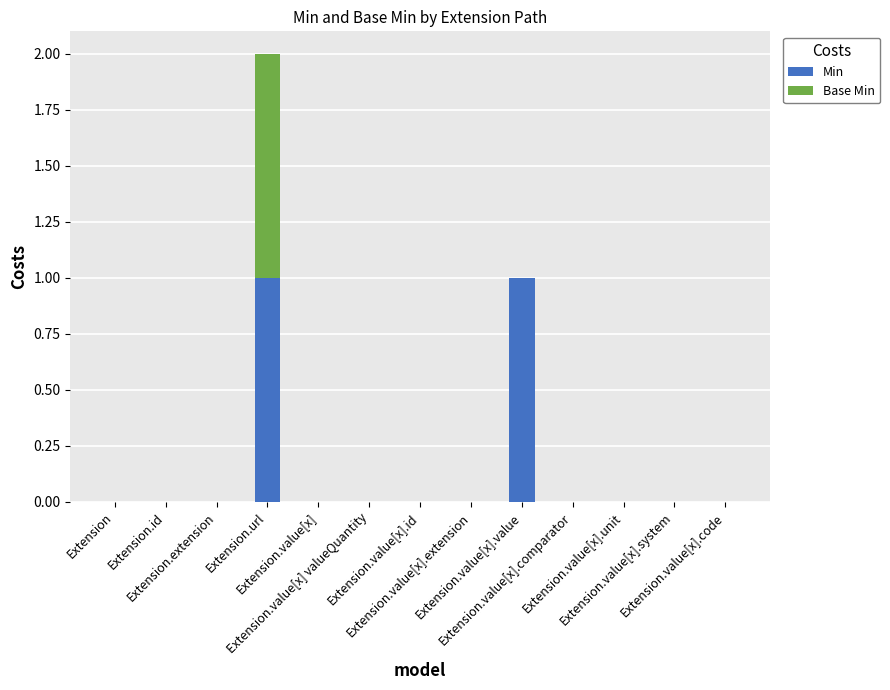

True or false: Min has a value of 1 at Extension.value[x] valueQuantity.

False